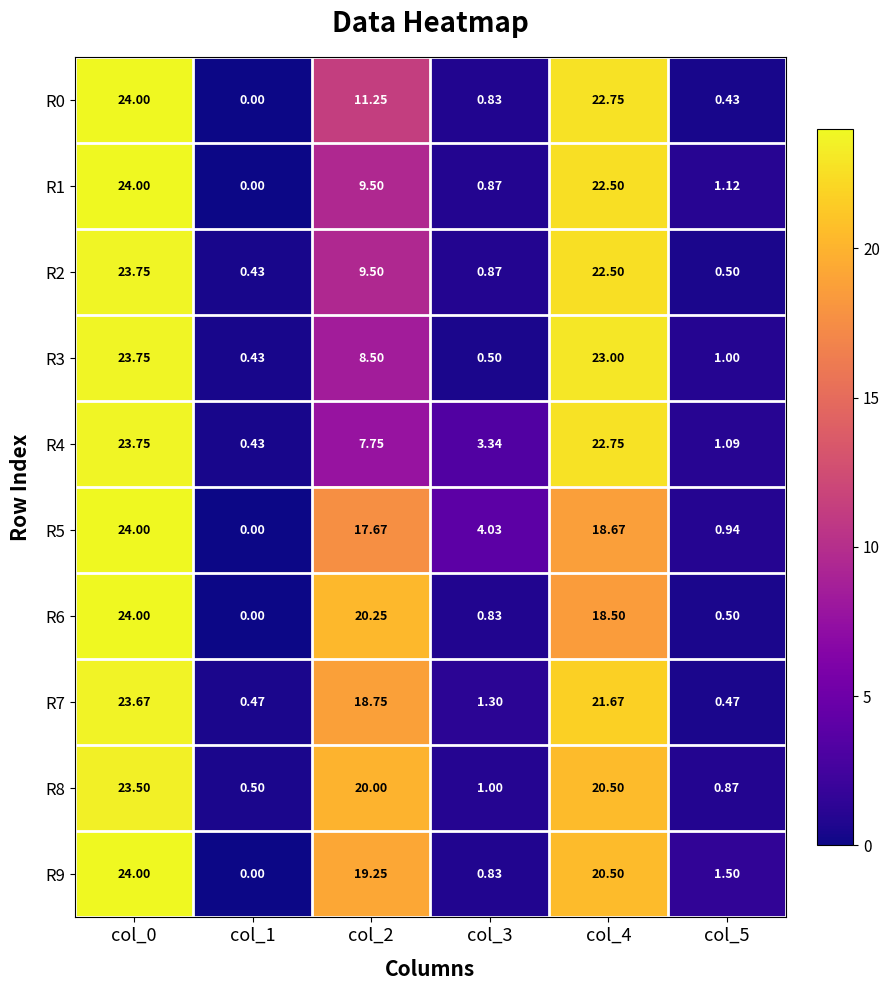

How many data points in R4 are less than 7?

3